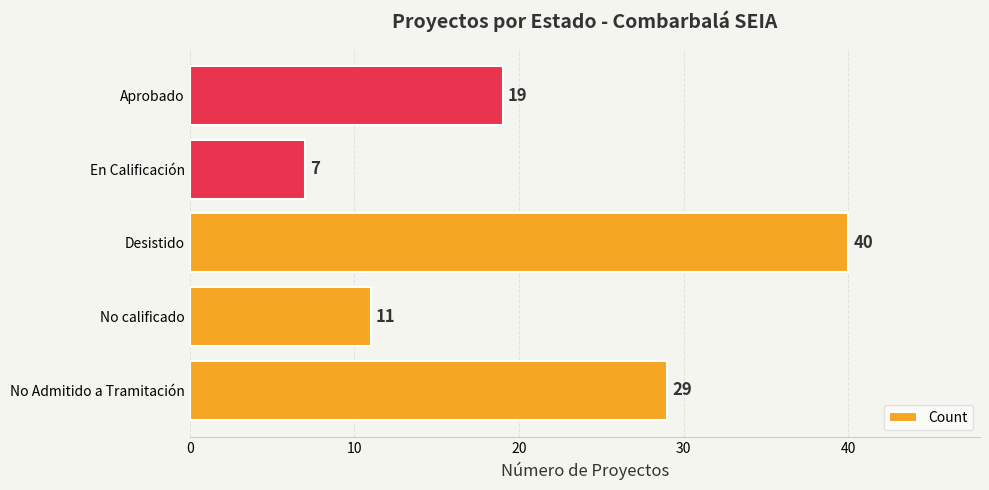

What is the change in value from No calificado to Aprobado?

+8